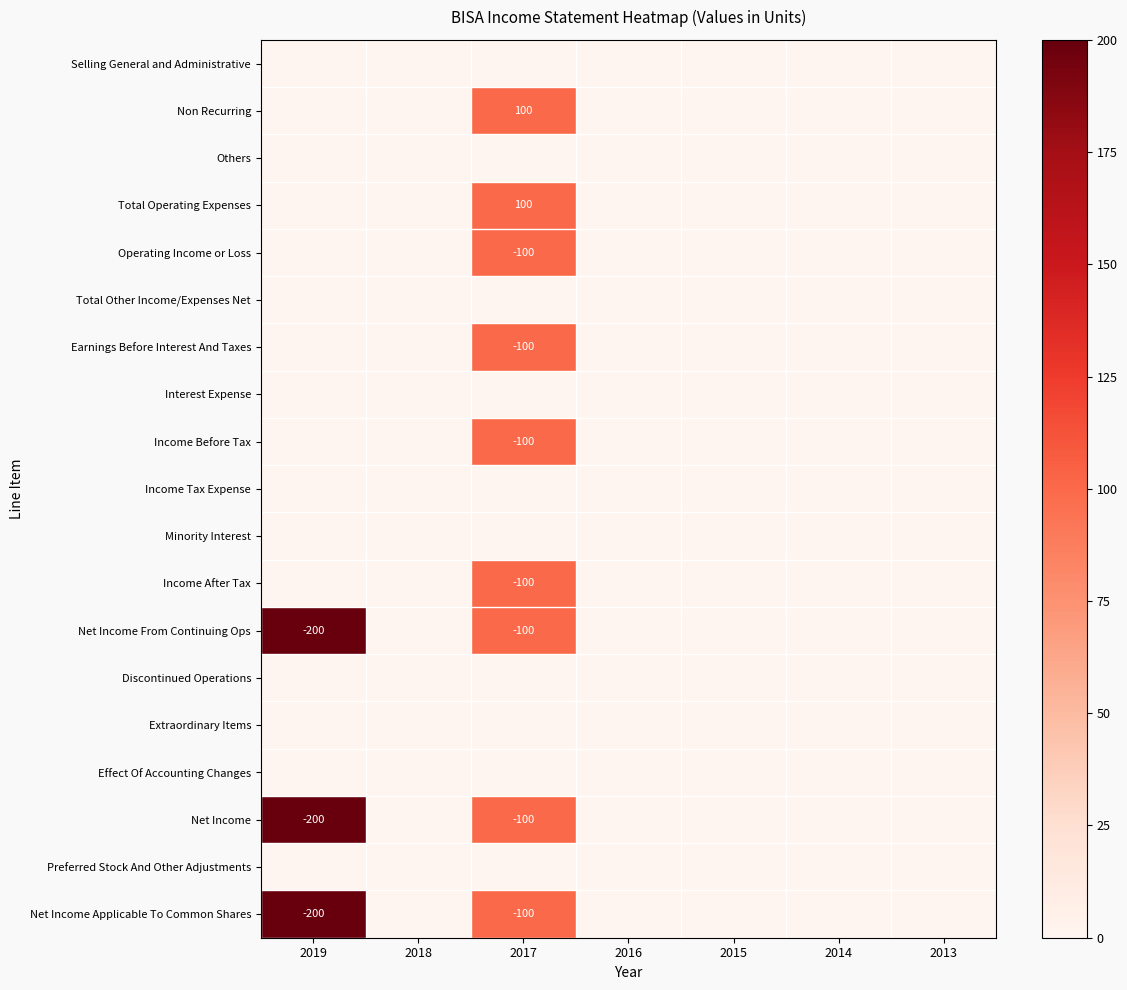

The Net Income From Continuing Ops series shows -145 at 2017. True or false?

False